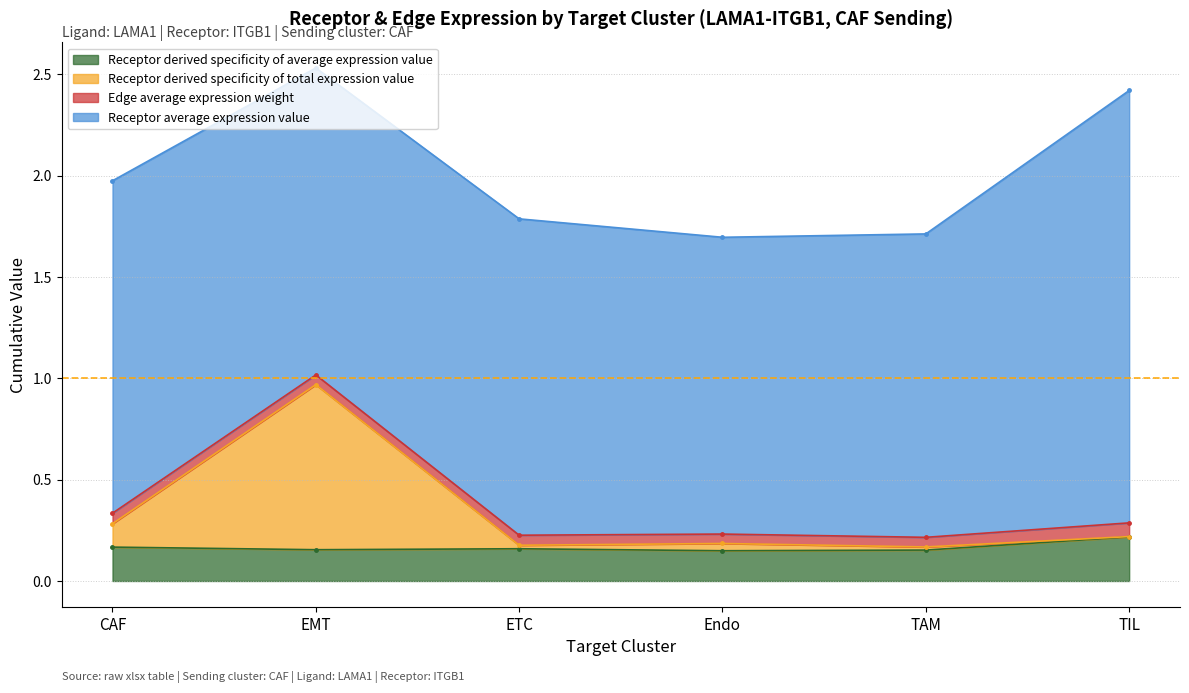

True or false: Edge total expression weight and Receptor average expression value cross at least once.

False